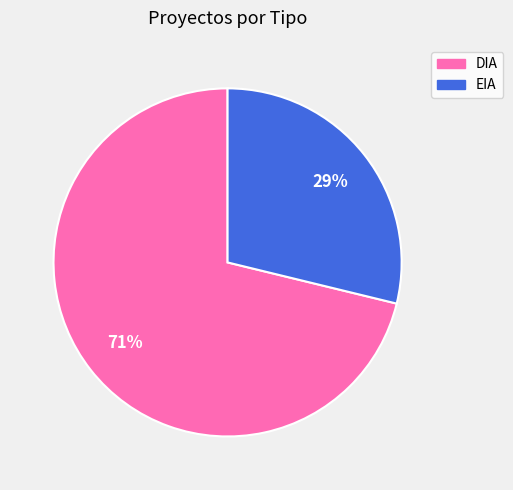

What is the largest slice in the pie chart?

DIA